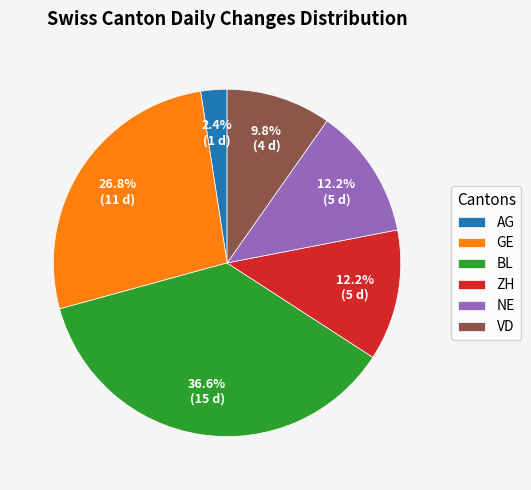

How many slices are in this pie chart?

6